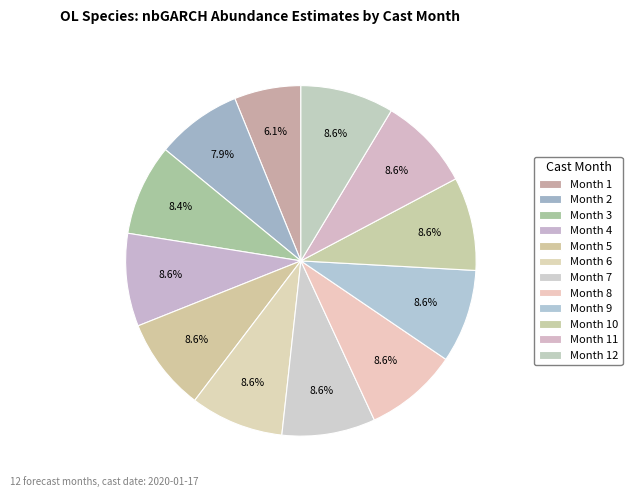

Which category has the smallest portion of the pie?

1